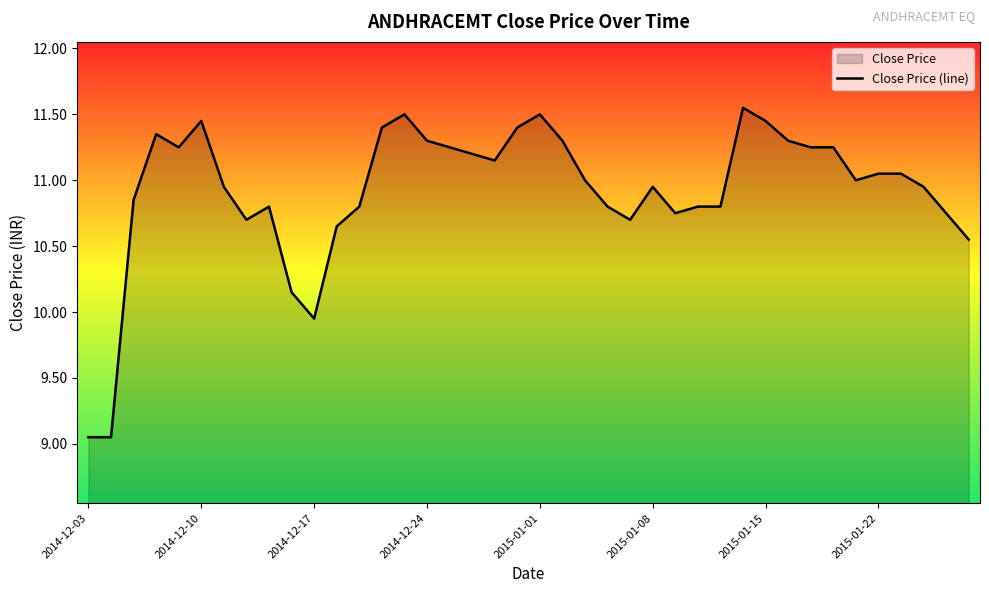

What is the smallest value displayed?

9.1